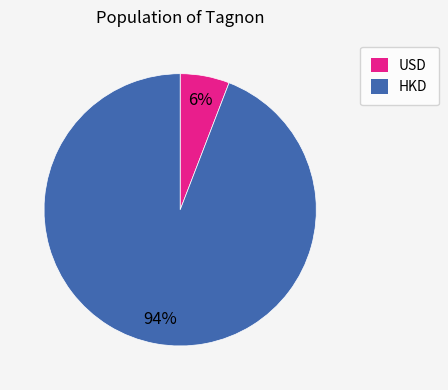

Which category has the smallest portion of the pie?

USD